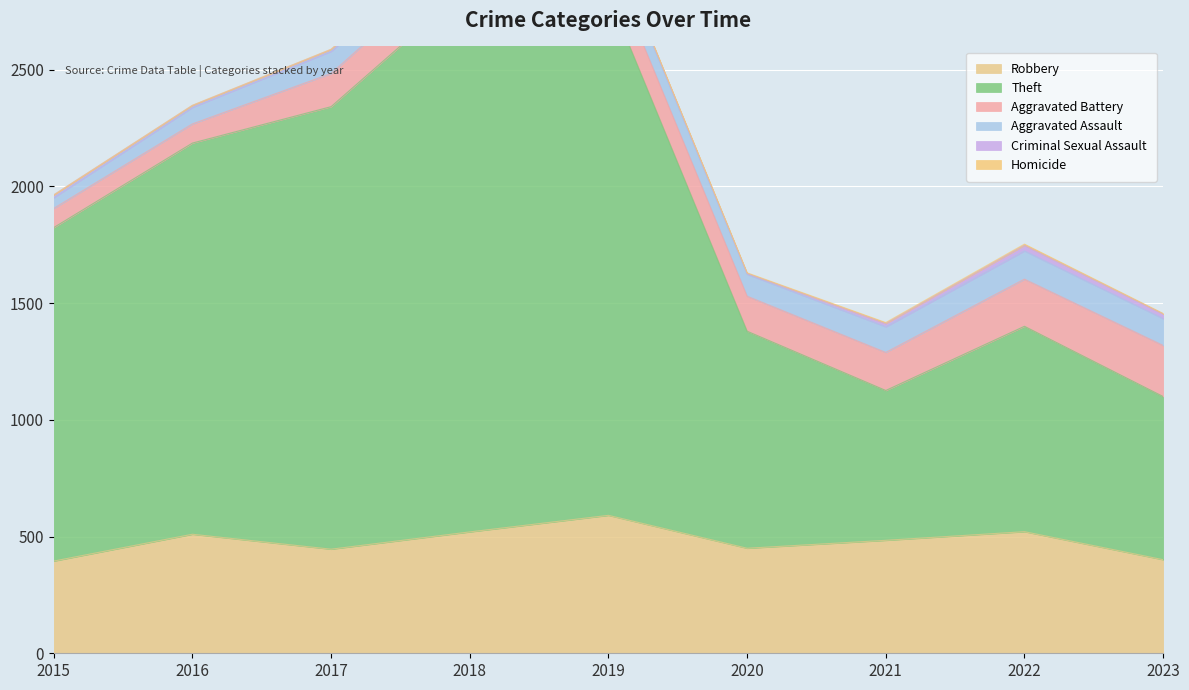

True or false: Aggravated Assault and Robbery cross at least once.

False